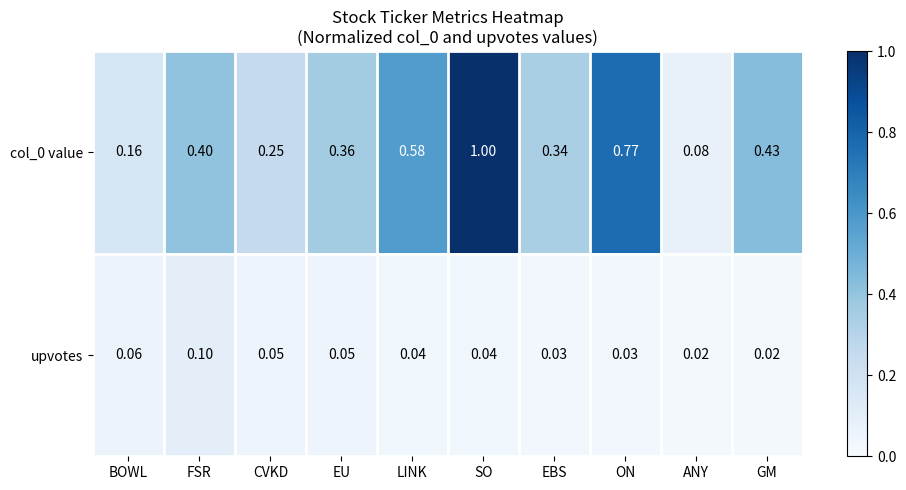

Which label corresponds to the largest value in the chart?

SO